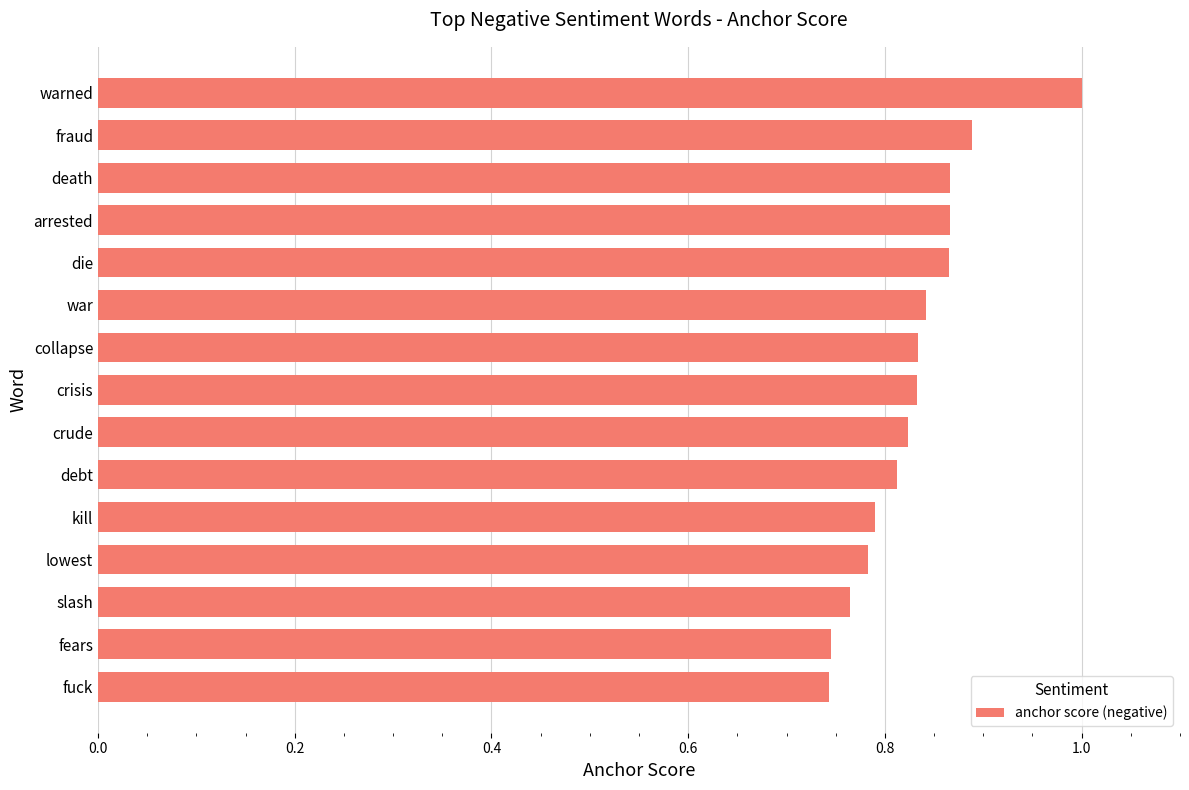

Between war and kill, which is larger?

war